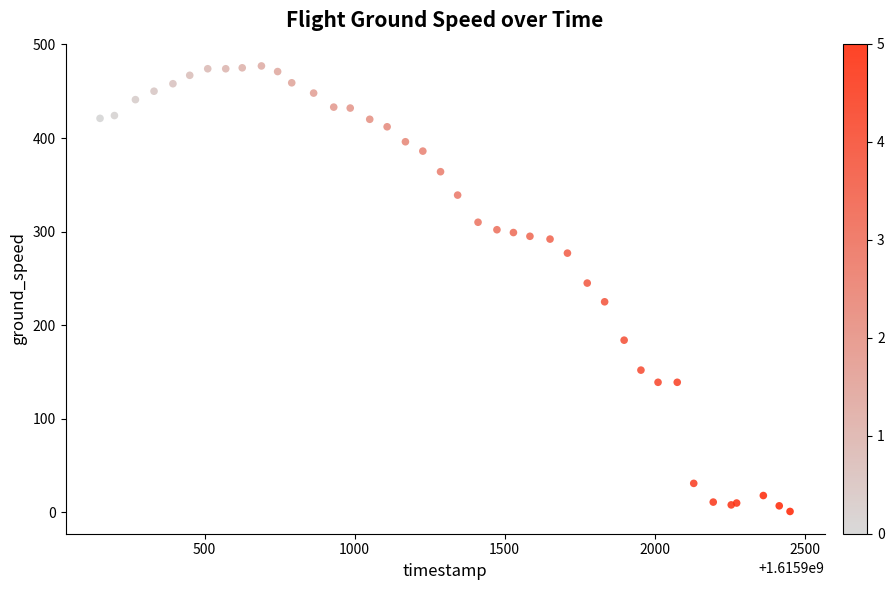

What Y value in the scatter plot is closest to 239?

245